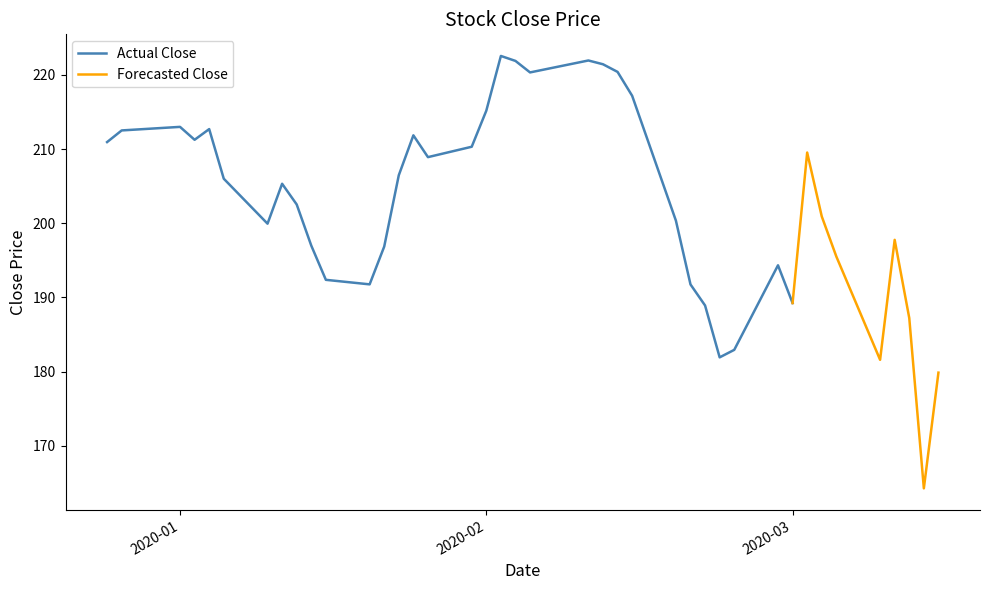

At which category does the chart reach its minimum across all series?

38